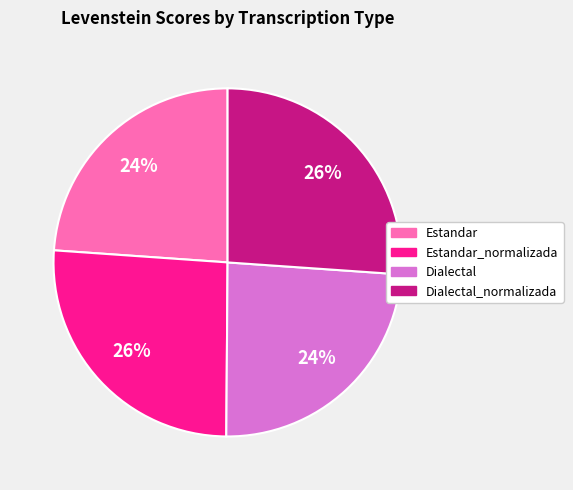

Does any single category account for the majority?

No